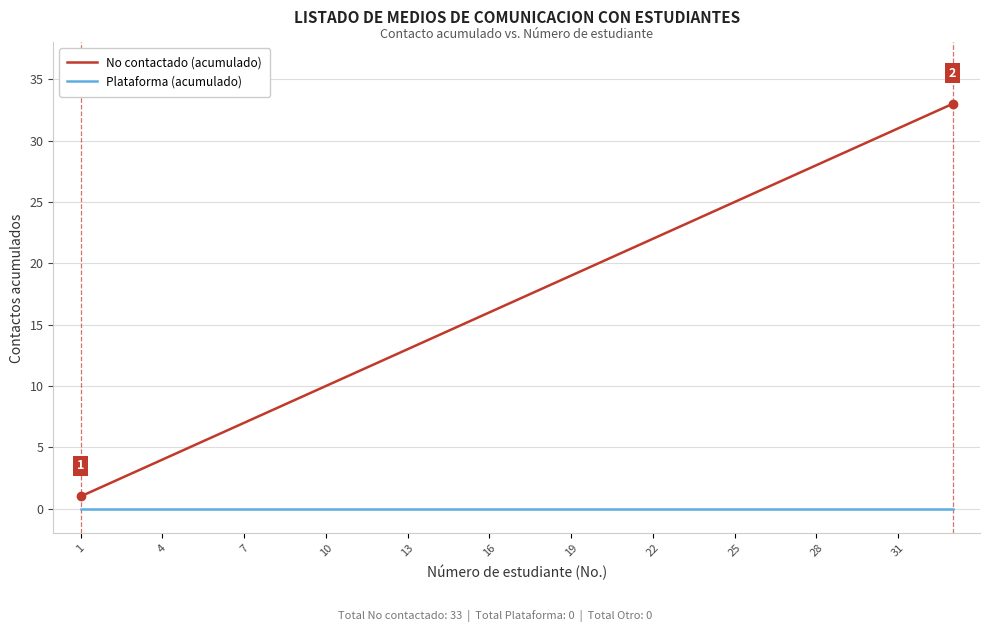

Reading right to left, list all the values displayed in this chart.

No contactado (acumulado): 33	32	31	30	29	28	27	26	25	24	23	22	21	20	19	18	17	16	15	14	13	12	11	10	9	8	7	6	5	4	3	2	1
Plataforma (acumulado): 0	0	0	0	0	0	0	0	0	0	0	0	0	0	0	0	0	0	0	0	0	0	0	0	0	0	0	0	0	0	0	0	0